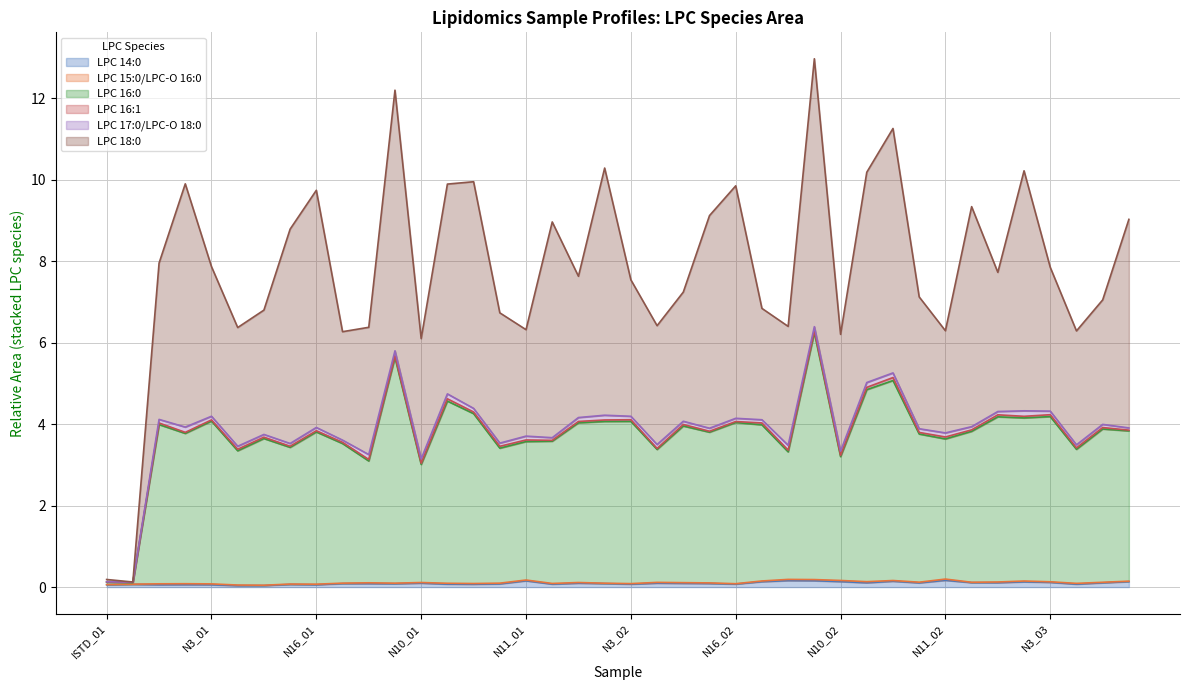

Between N13_03 and N3_03, which is larger?

N13_03